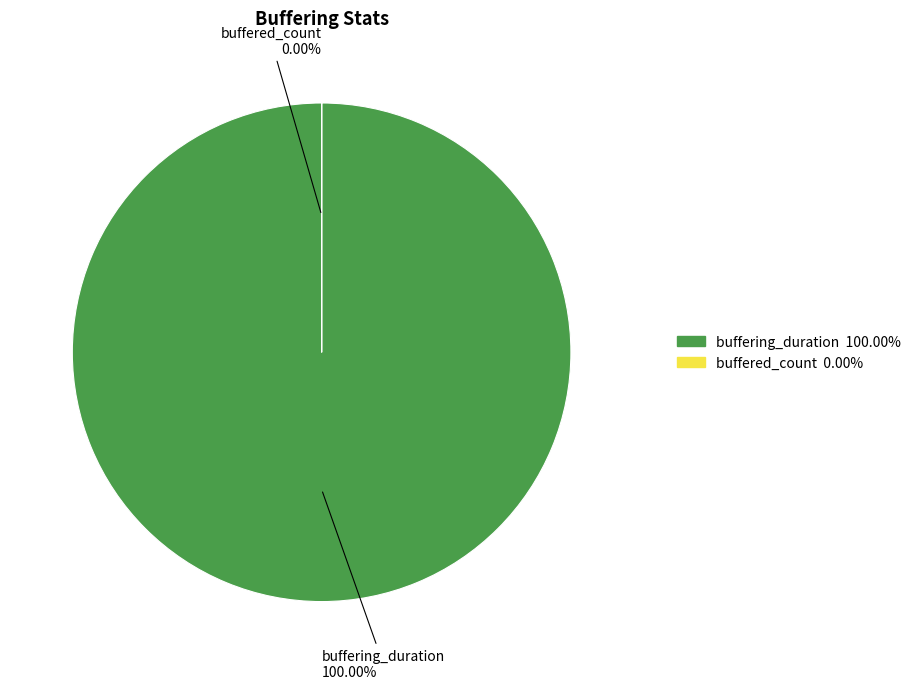

What is the change in value from buffering_duration to buffered_count?

-811830759